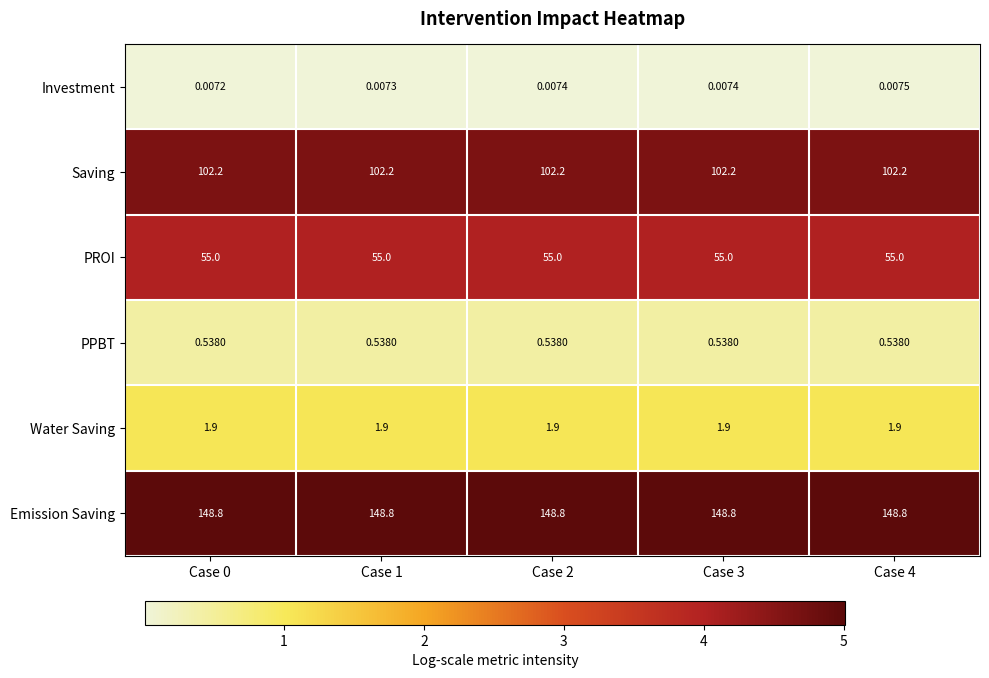

Which series has the largest range (max minus min)?

Investment